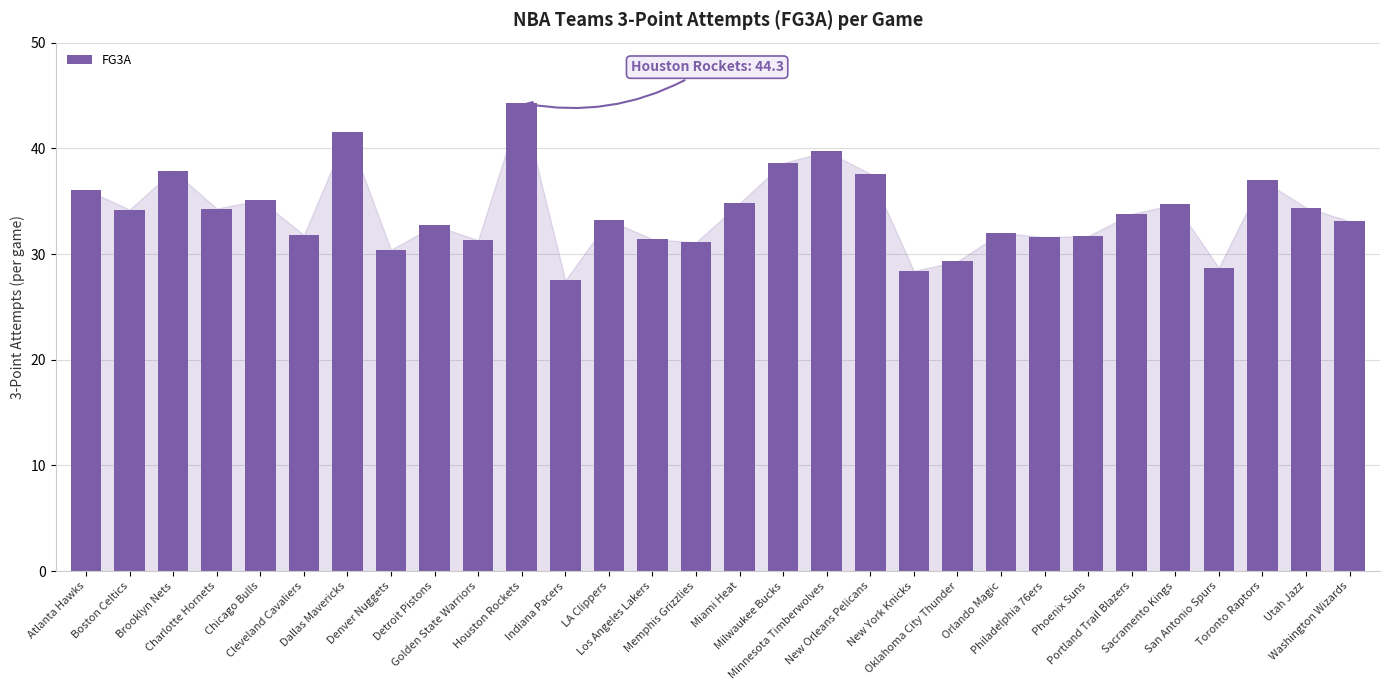

At which category does the chart reach its peak across all series?

Houston Rockets